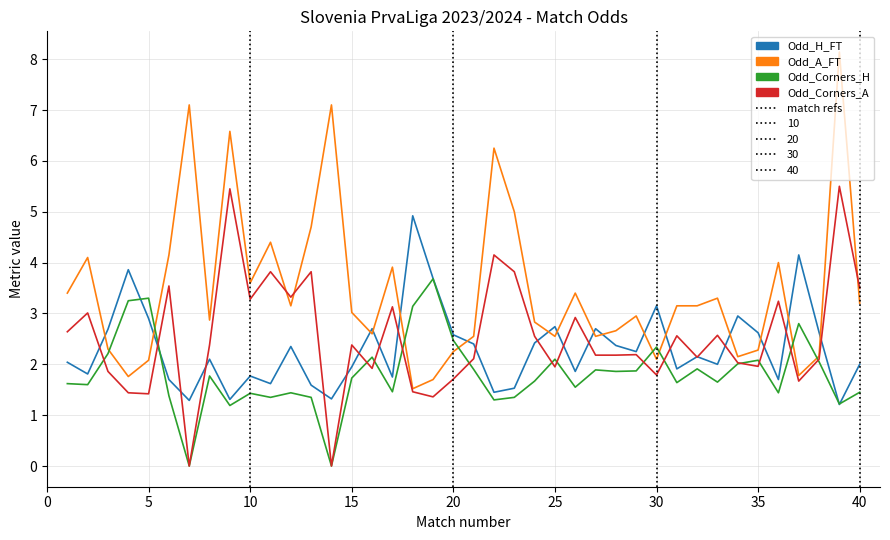

Which series has the widest spread of values?

Odd_A_FT